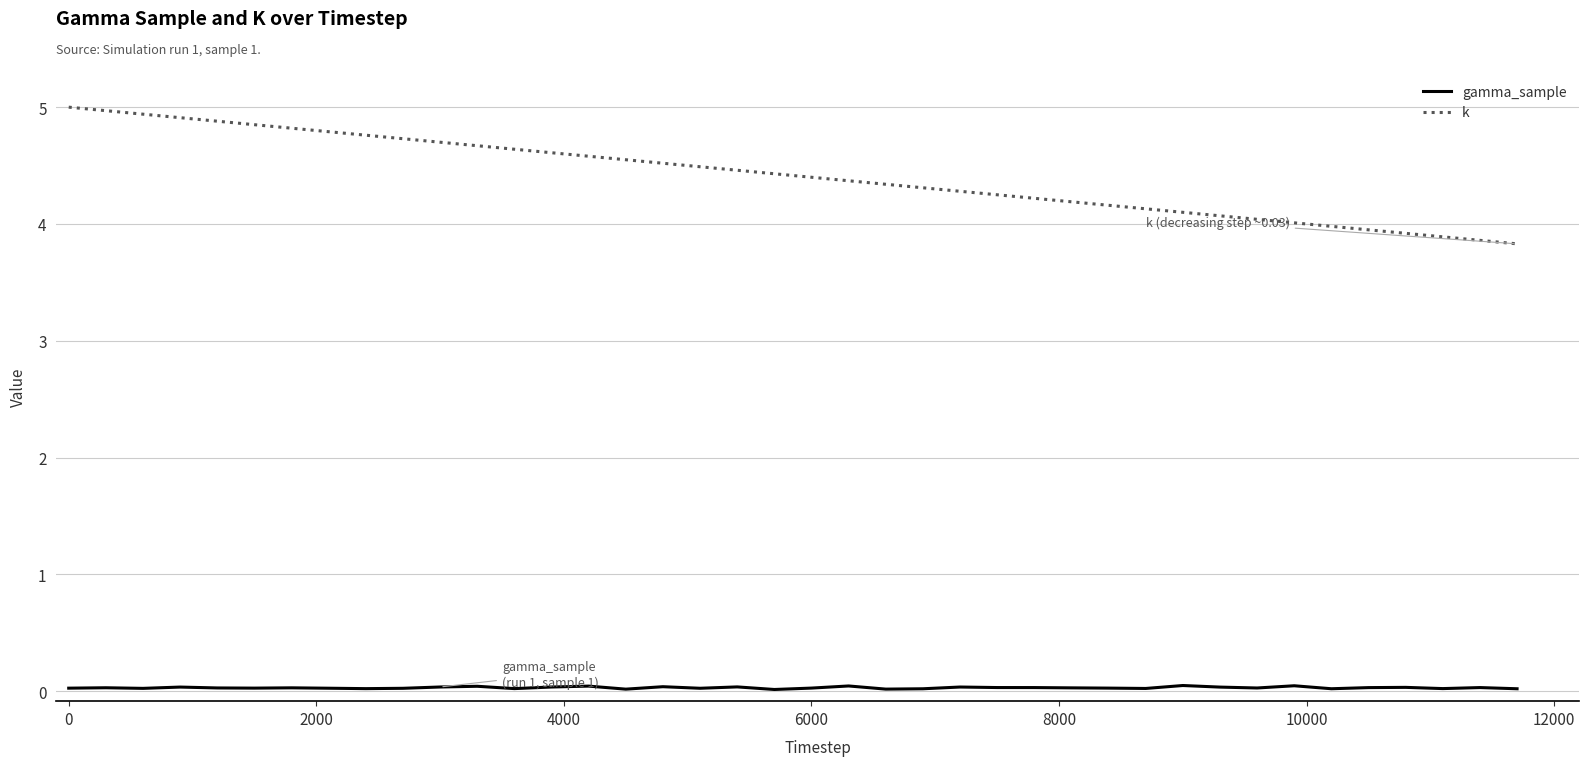

Rank the series by their maximum value, from highest to lowest.

k, gamma_sample